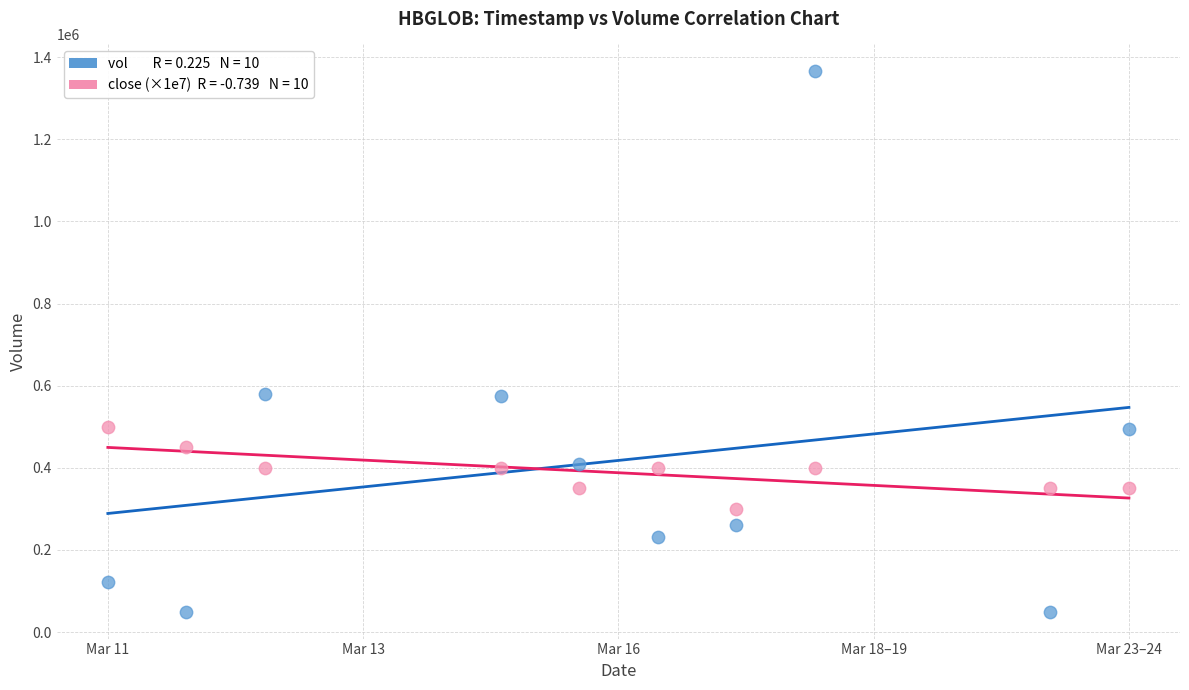

Across all data points, what is the range of X values (max minus min)?

1123200.0